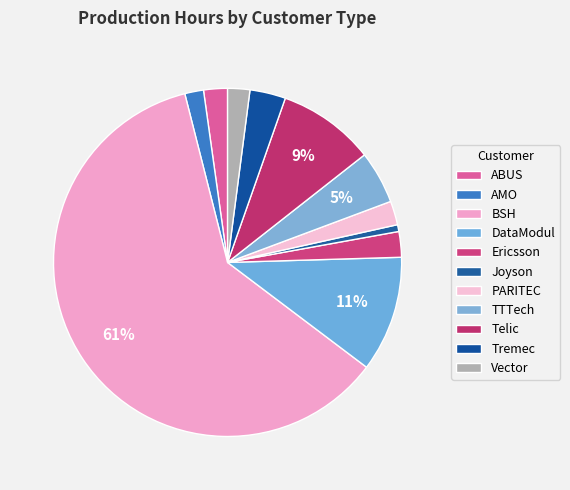

How many slices are in this pie chart?

11